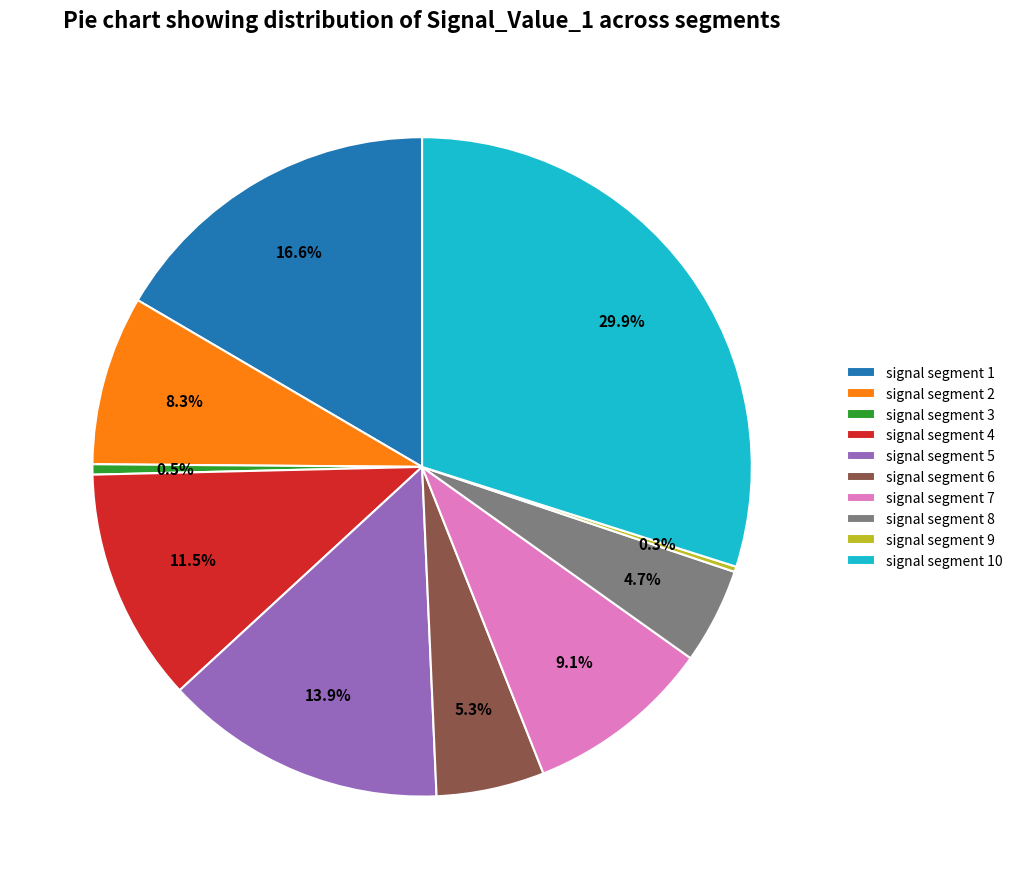

What is the largest slice in the pie chart?

signal segment 10